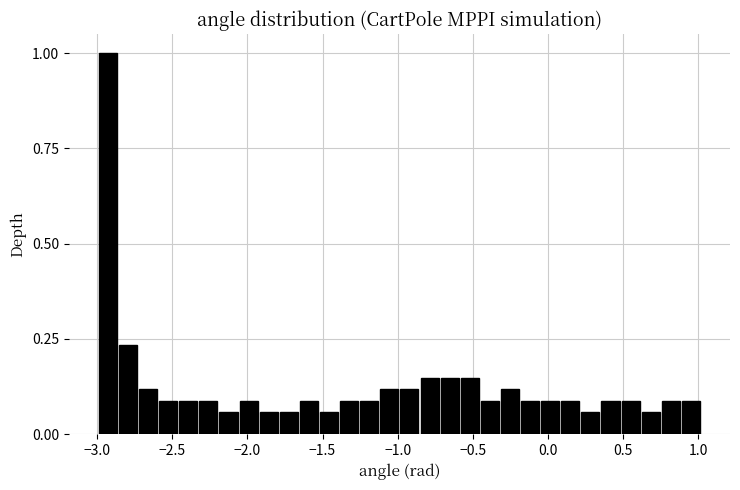

Read against the x-axis, roughly where is the centre of the tallest bar?

-2.95